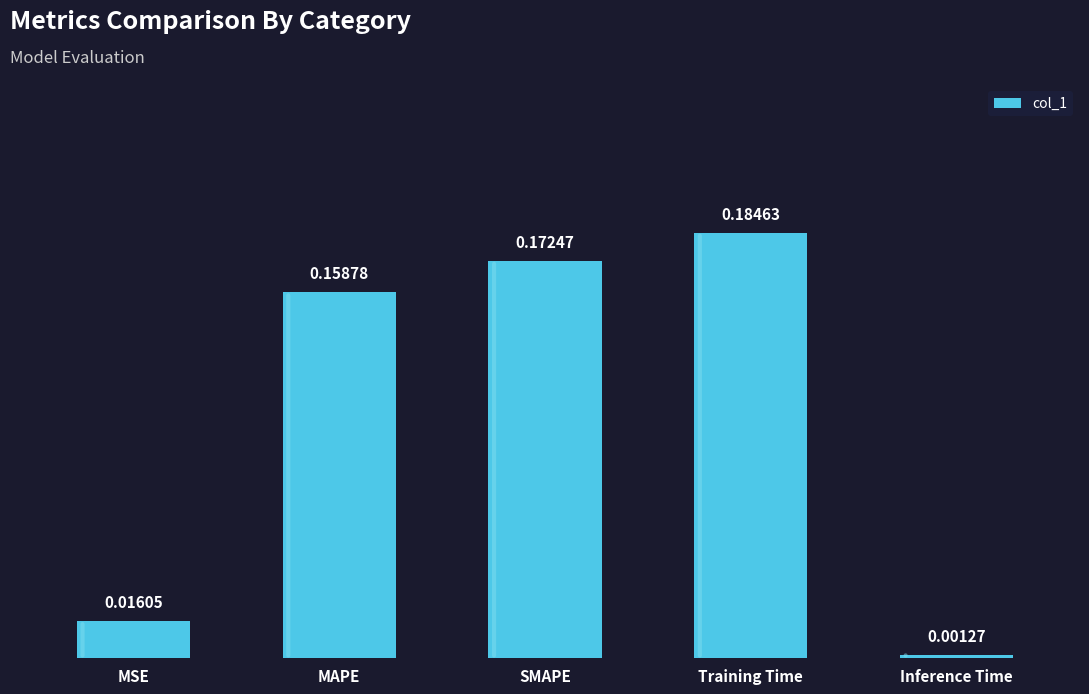

Where is the data nearest to the value 0?

Inference Time